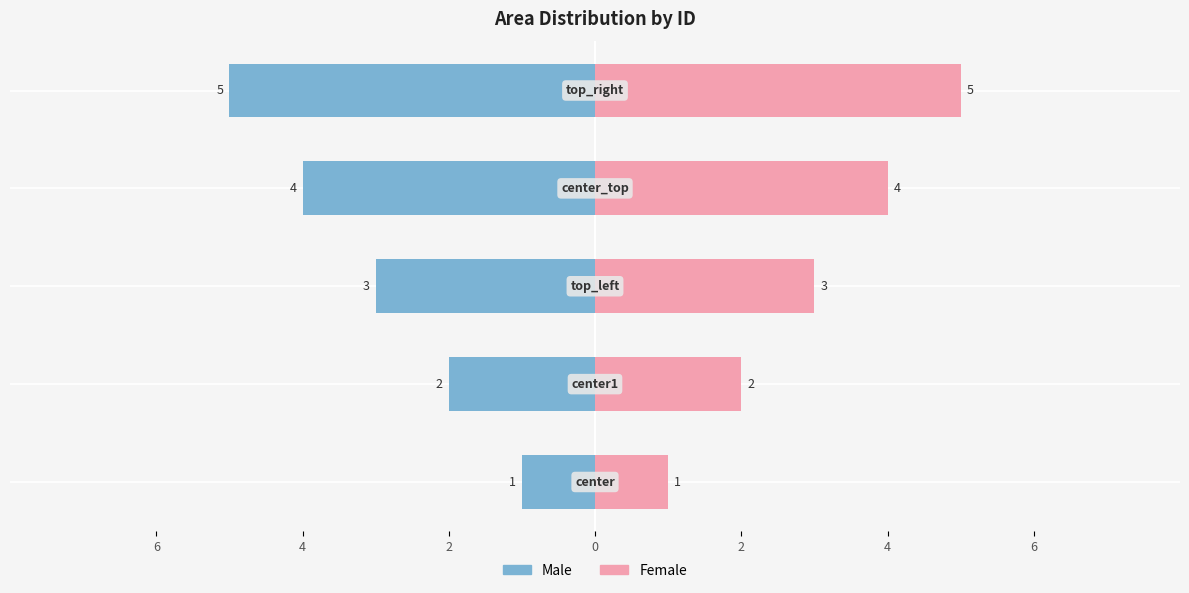

What is the total value across all series at center1?

4